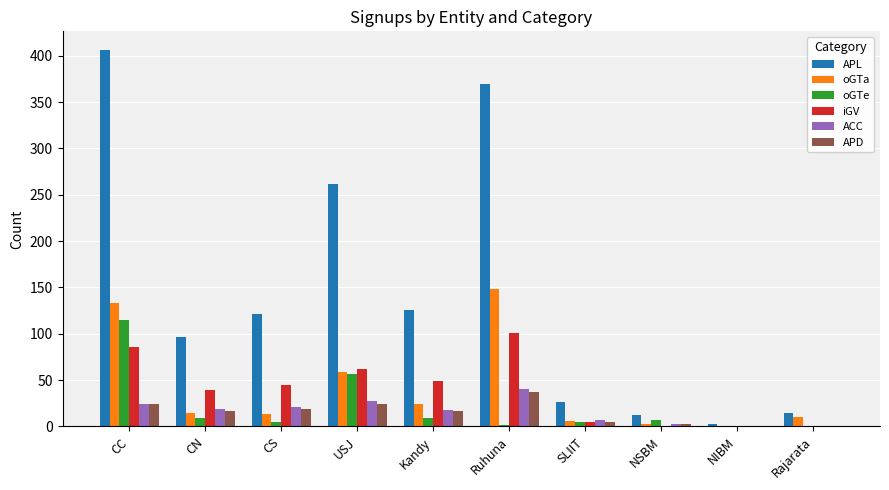

Which series has the largest total across all categories?

APL